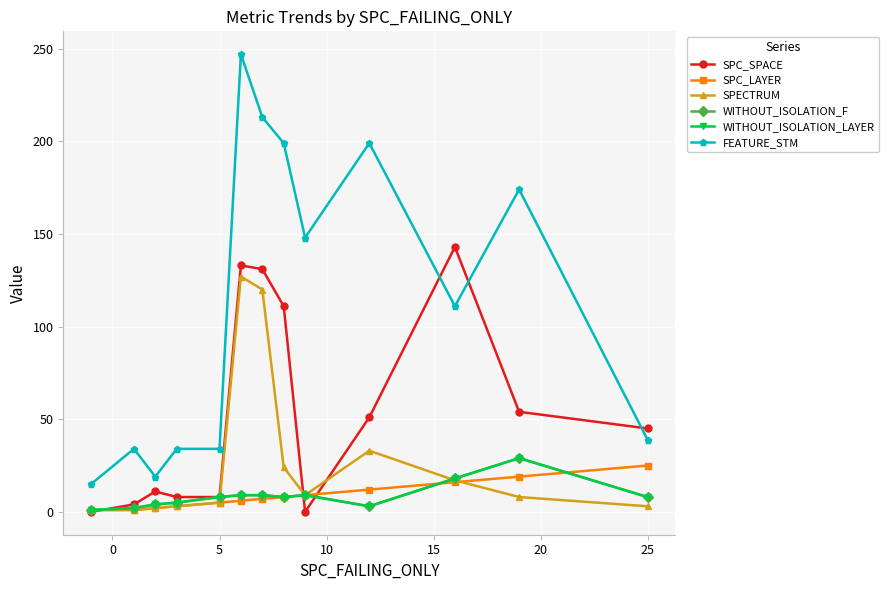

Is this an area chart (filled region under the line)?

No